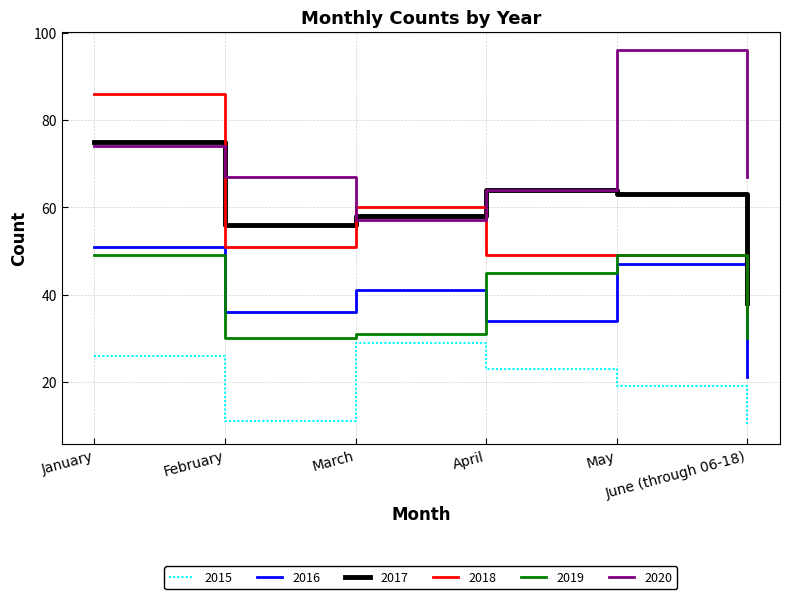

True or false: 2019 and 2017 intersect in this chart.

False